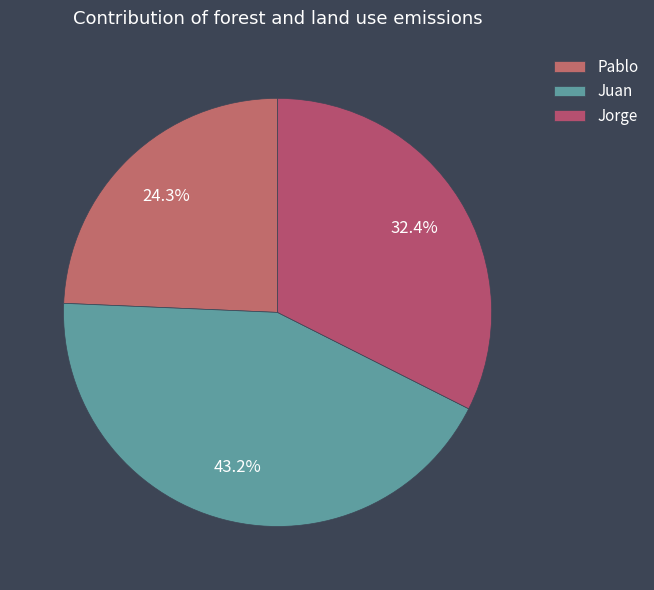

Is there a majority slice in this chart?

No